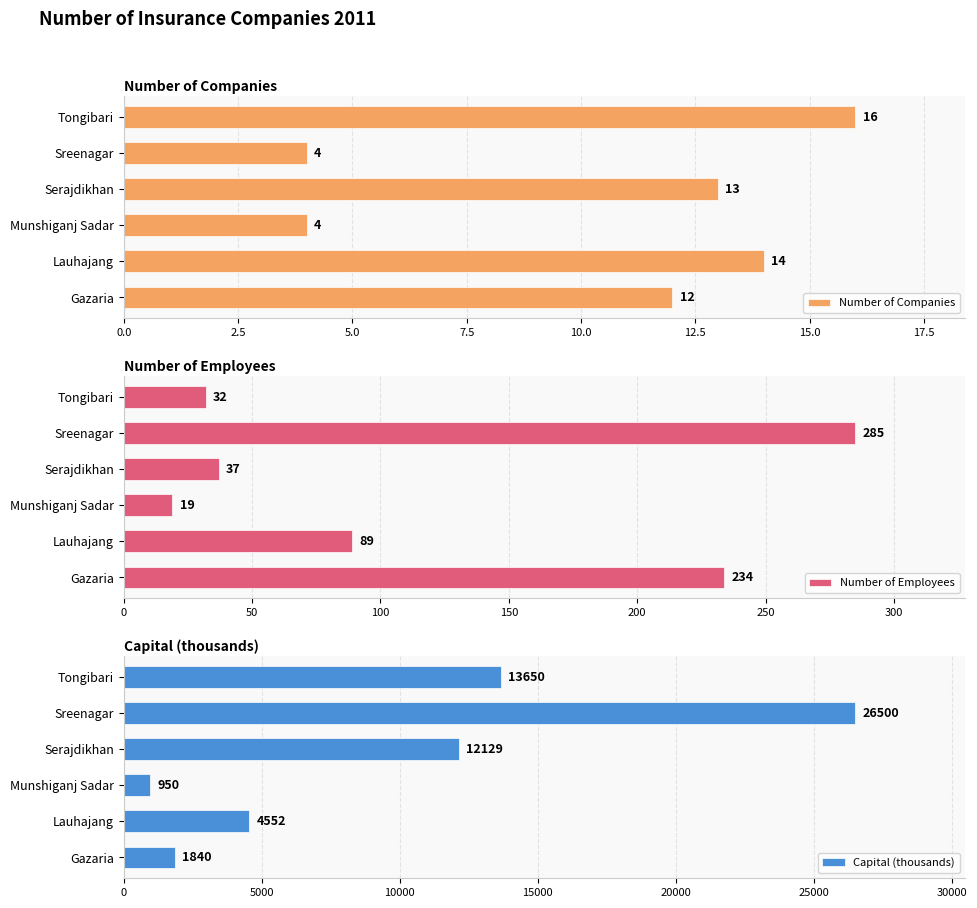

How many bars are there in each group?

3